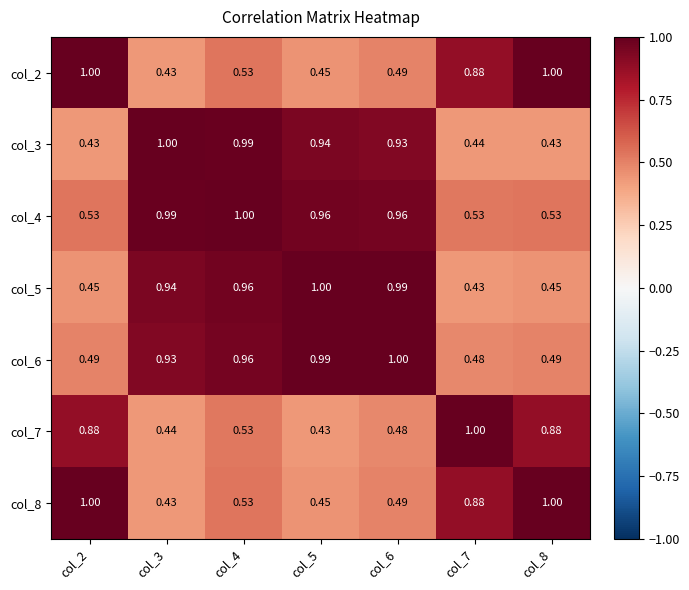

Is the value of col_5 at col_5 greater than the value of col_4 at col_3?

Yes